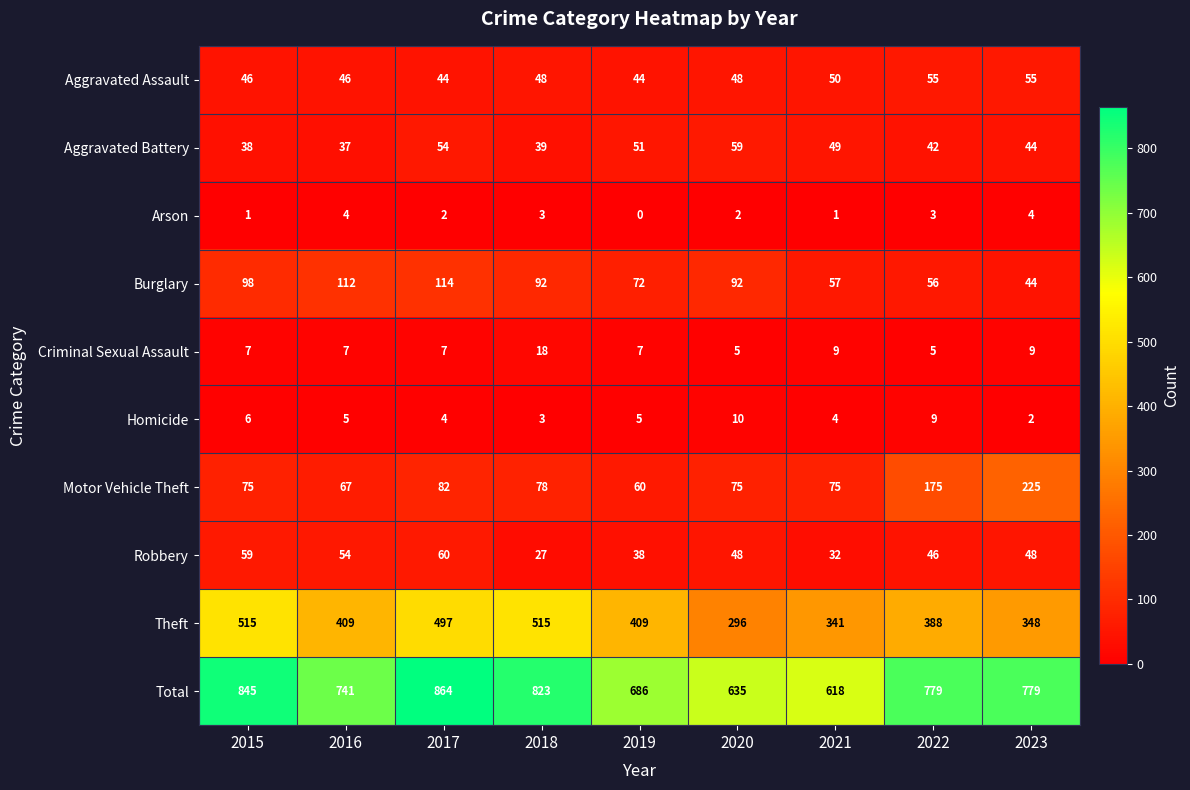

What is the sum of the Motor Vehicle Theft values at 2020 and 2022?

250